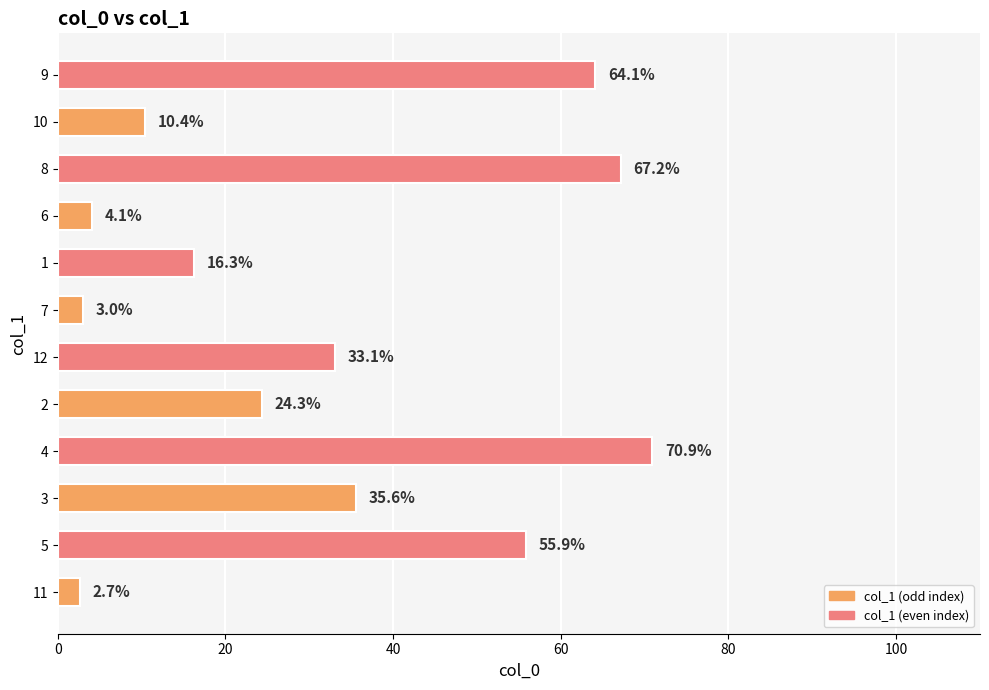

The value at 2 is 14.9. True or false?

False